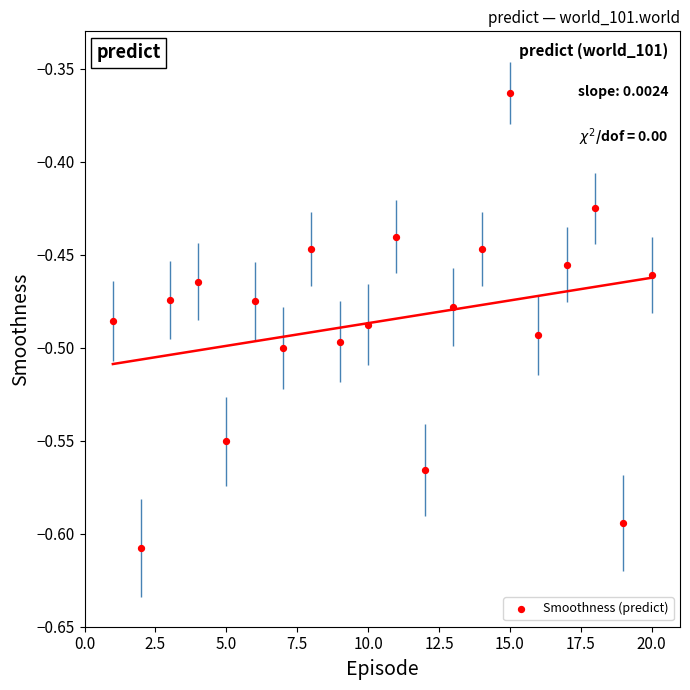

What is the range of X values (max minus min)?

19.0